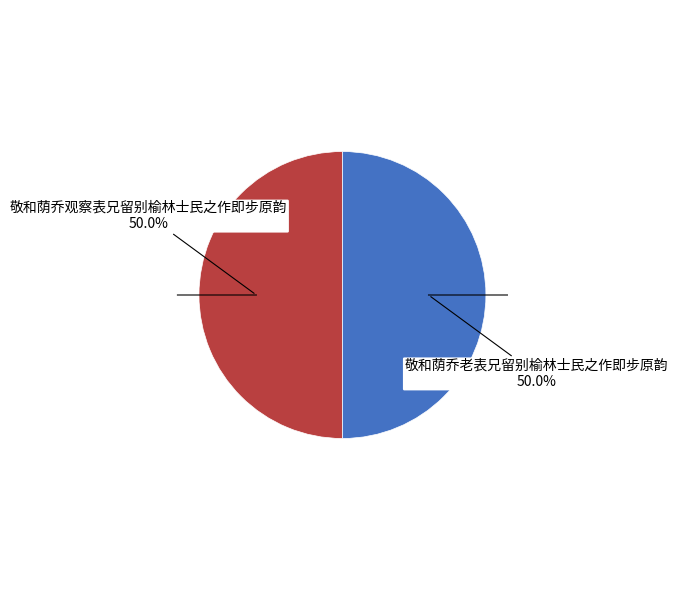

How many slices are in this pie chart?

2